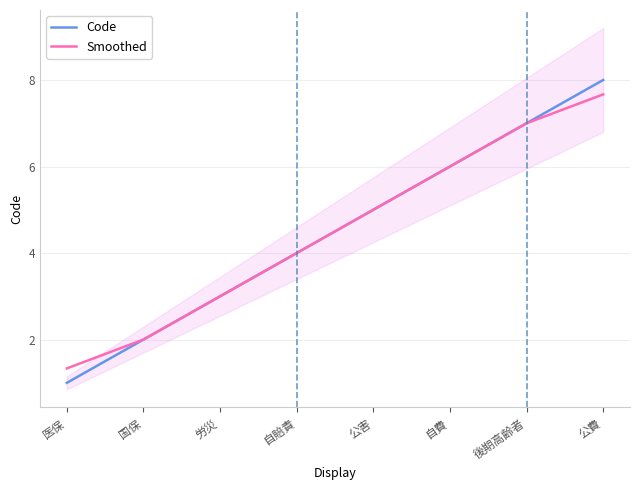

At how many categories does at least one series exceed 6?

2